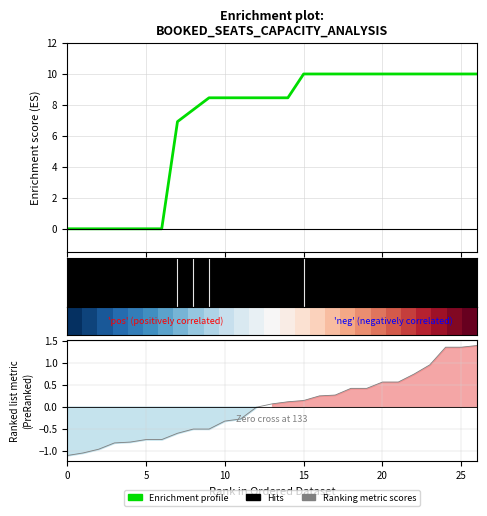

Read the Enrichment profile value at 16.

10.0